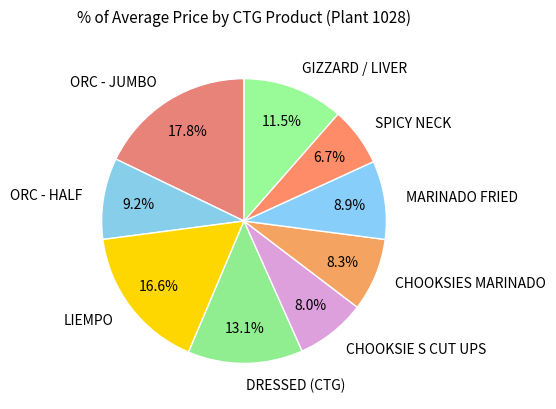

How many slices are in this pie chart?

9